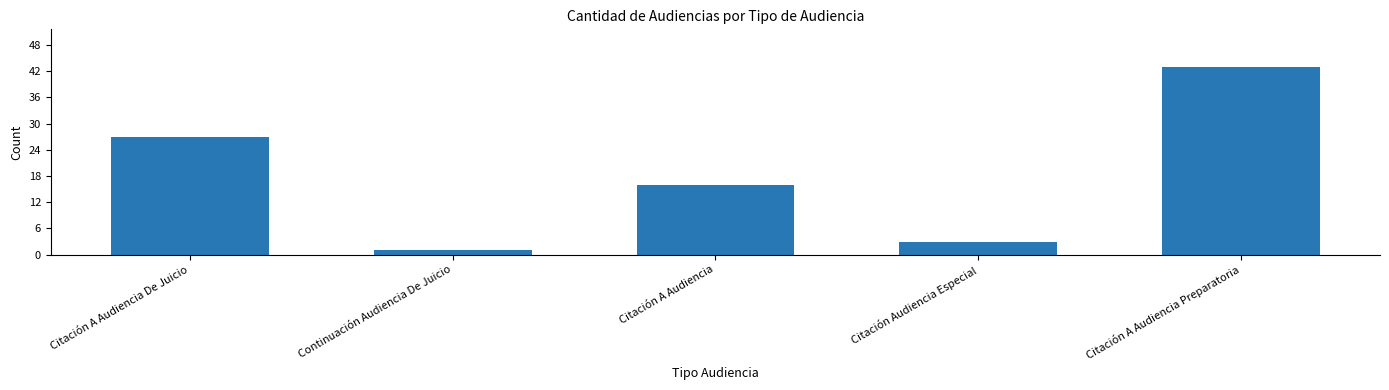

What is the label of the 1st bar from the left?

Citación A Audiencia De Juicio